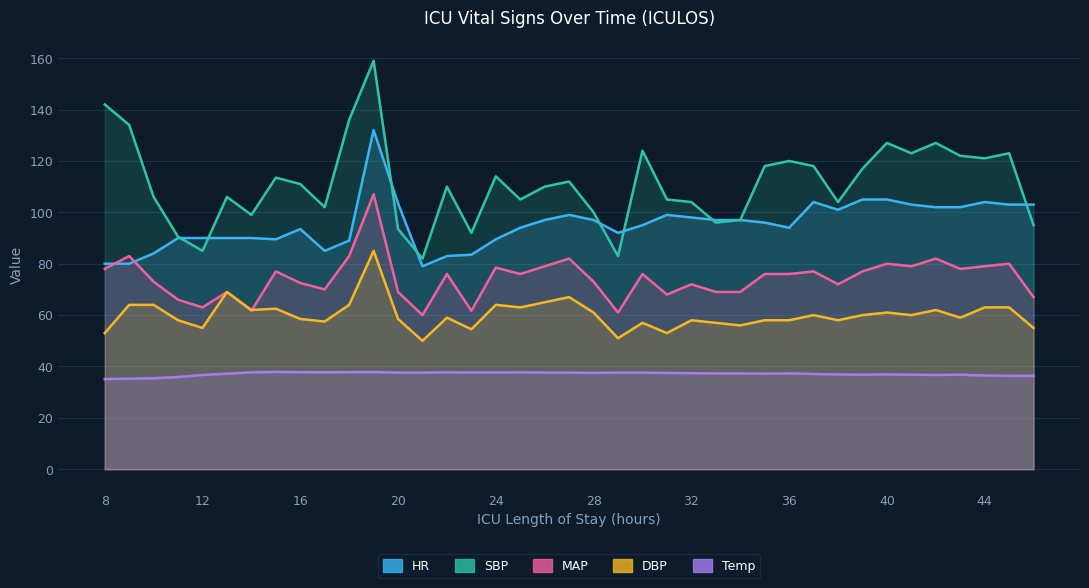

True or false: HR and MAP intersect in this chart.

True